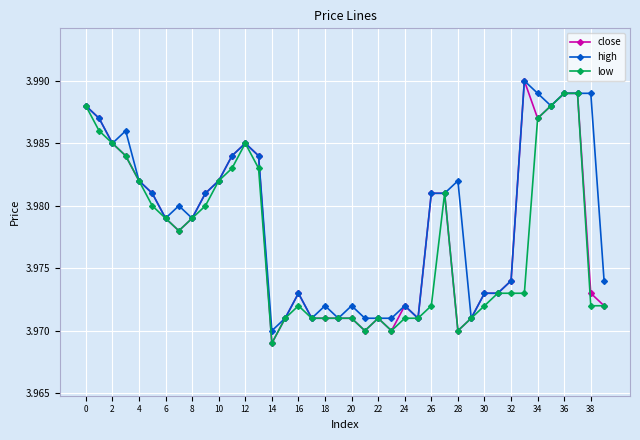

Which series has the widest spread of values?

close